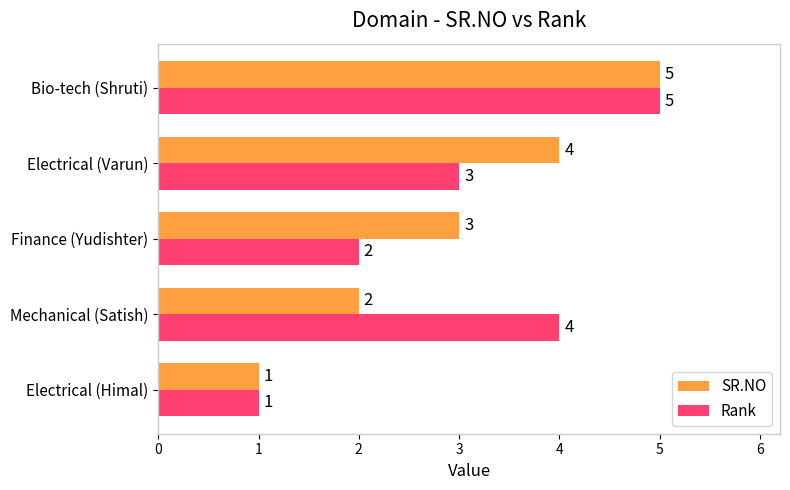

How many Rank values are between 2 and 4?

3